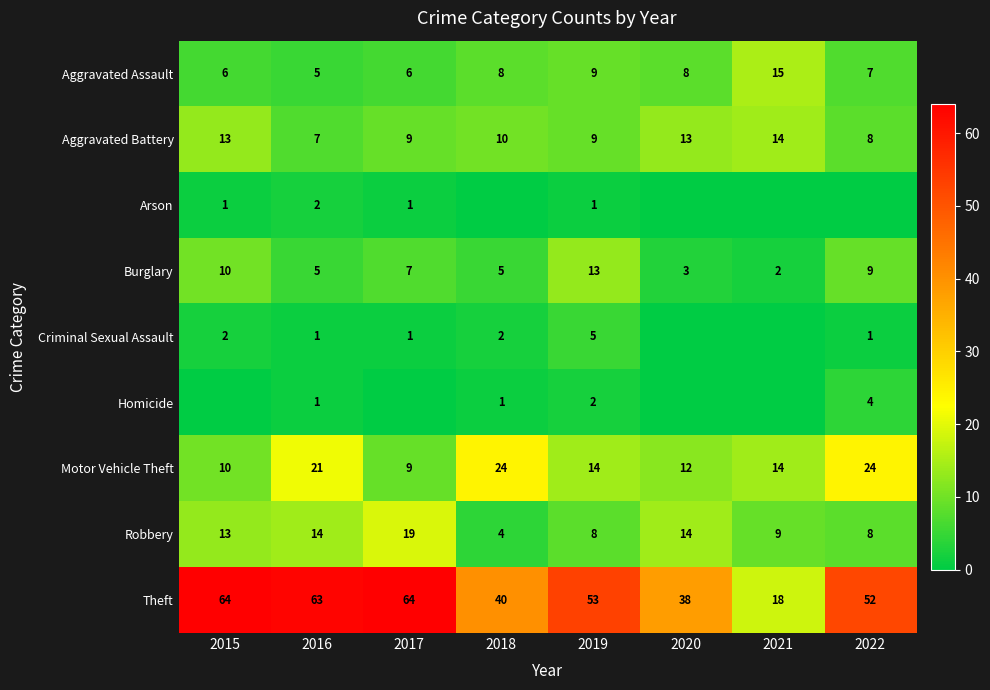

What is the difference between the second highest and second lowest values in the Robbery series?

6